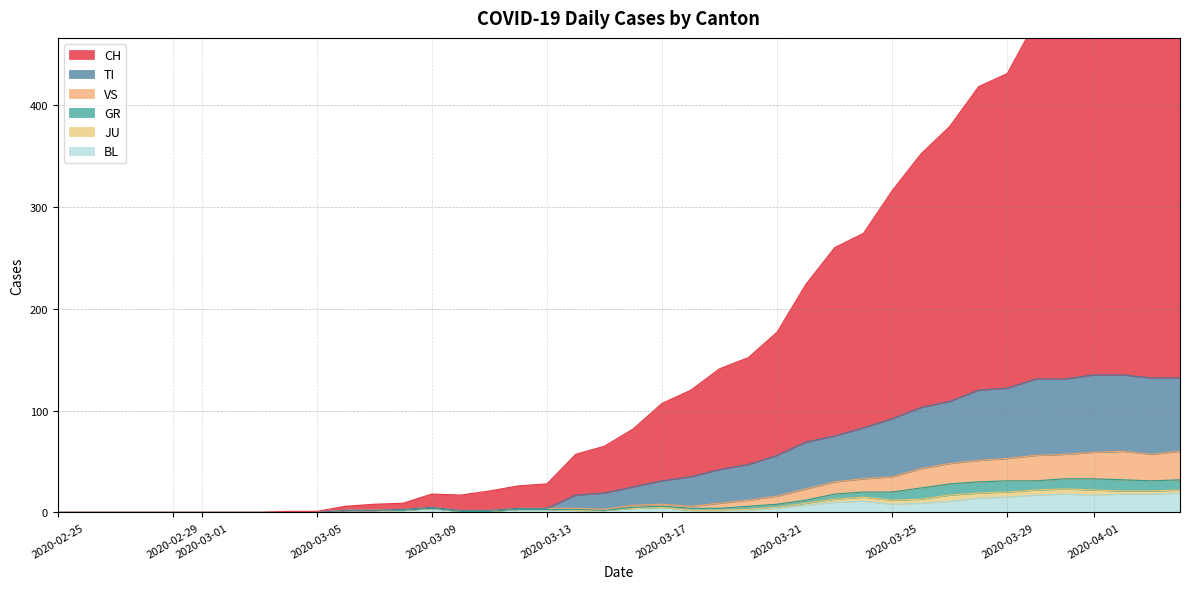

What is the maximum value for BL?

19